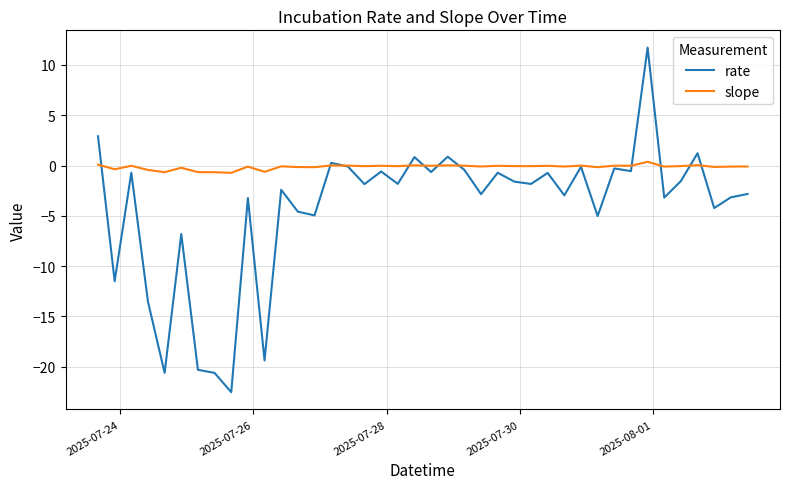

What is the smallest value displayed?

-22.5